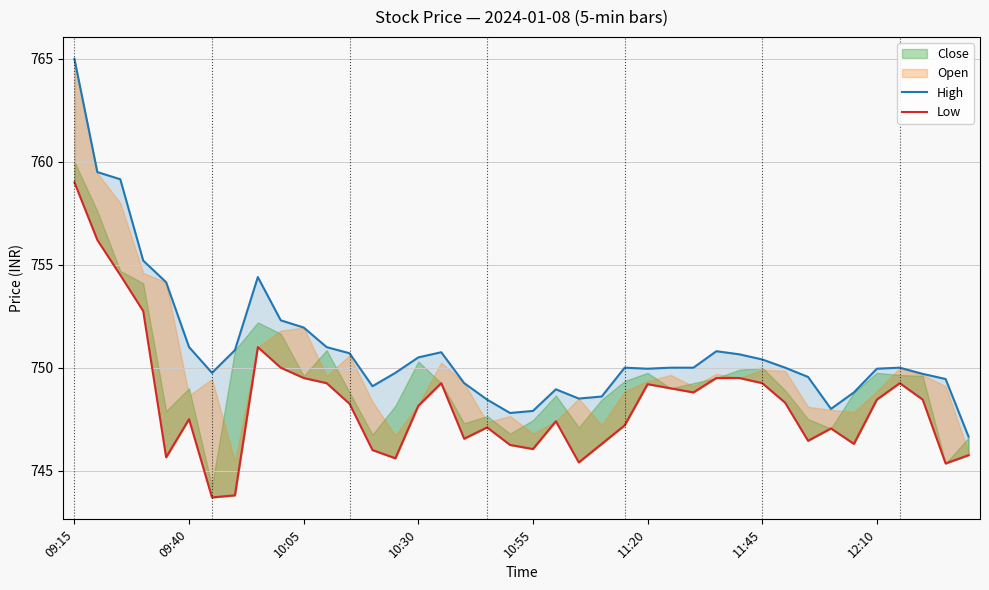

What value does the Low series have at 12:10?

748.5